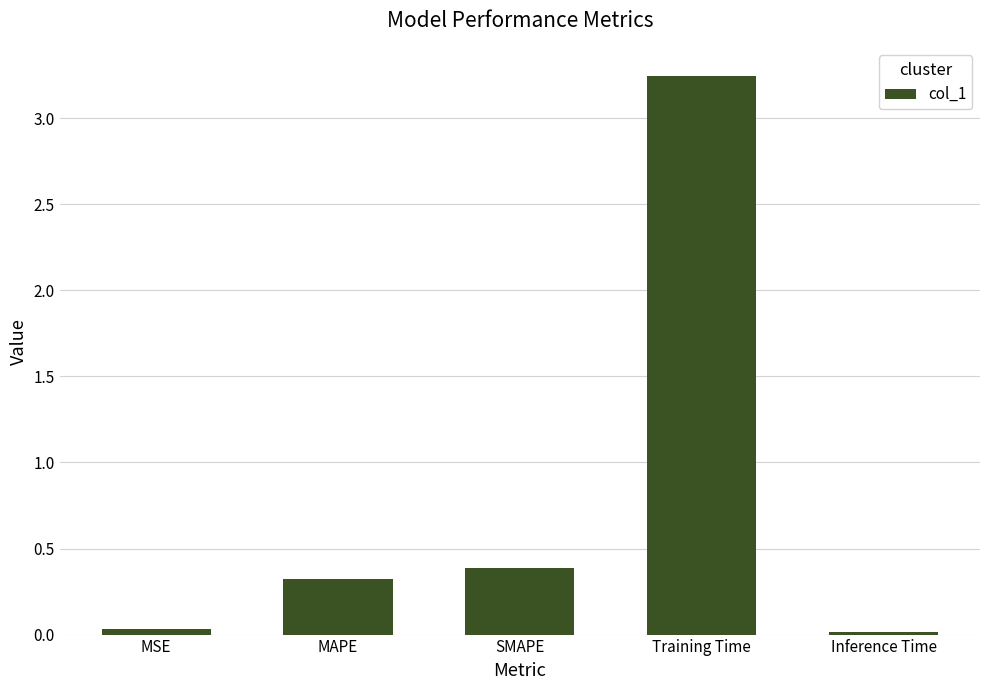

What is the sum of all values?

4.0